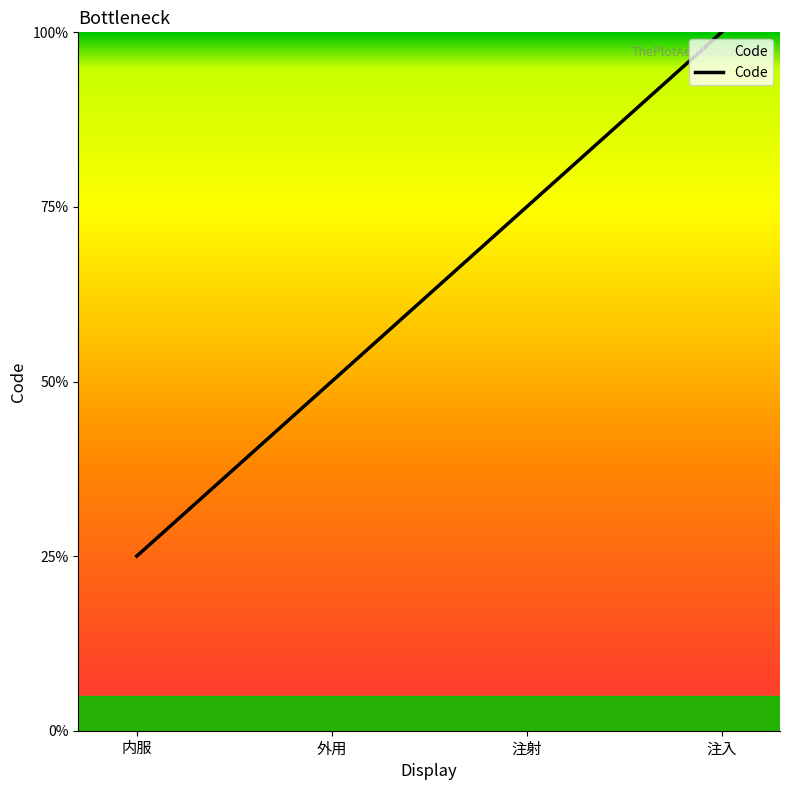

At which label is the value closest to 2?

外用